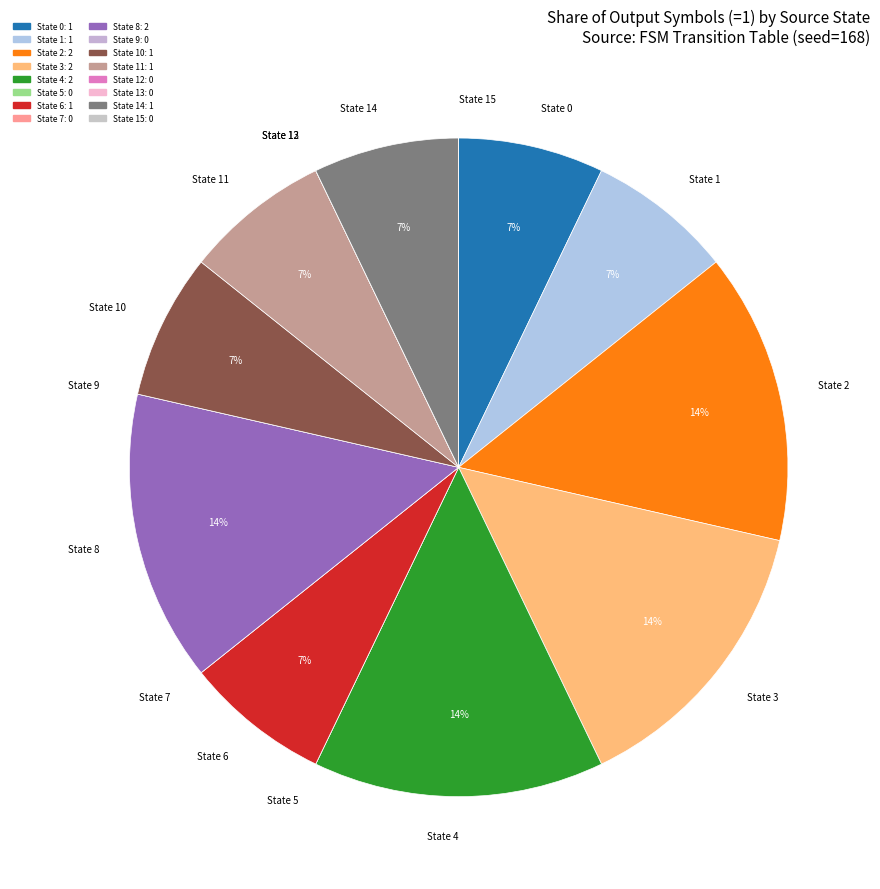

To the nearest percent, what is the average slice percentage?

6%